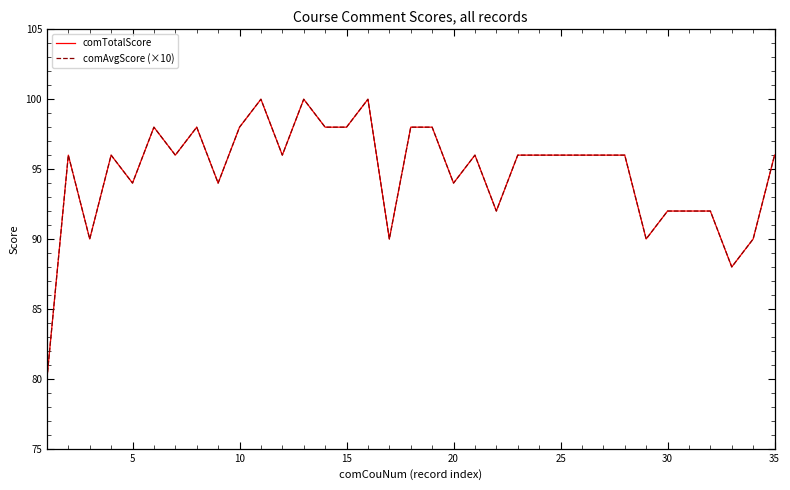

Does the chart have visible grid lines?

No